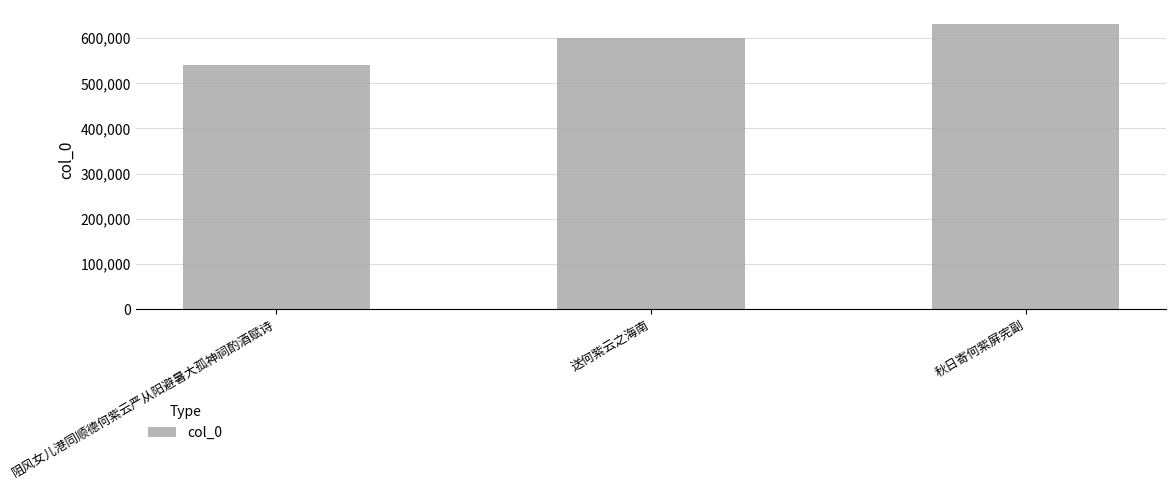

Which label corresponds to the largest value in the chart?

秋日寄何紫屏宪副